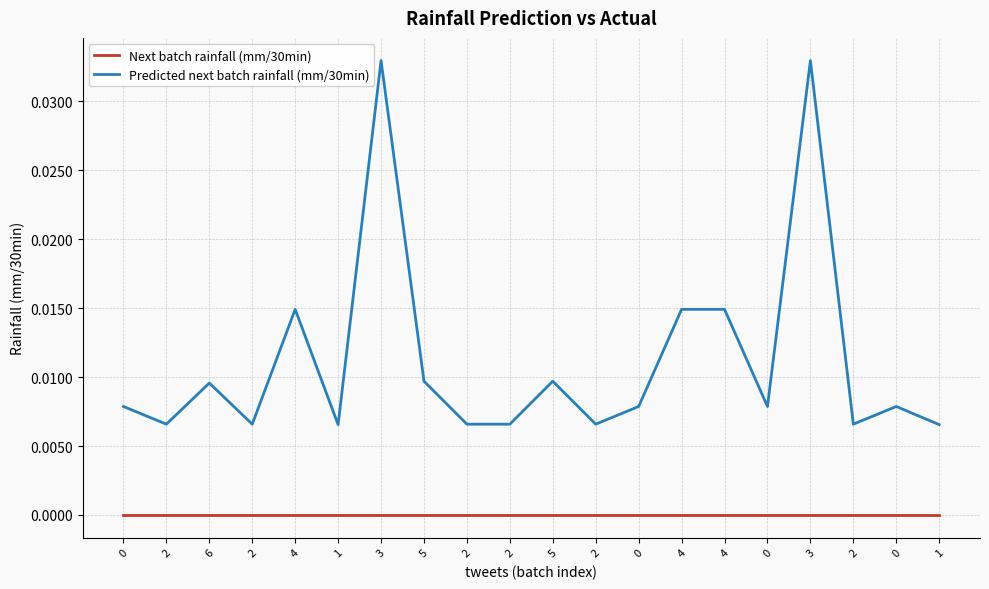

How many lines are shown in the chart?

2